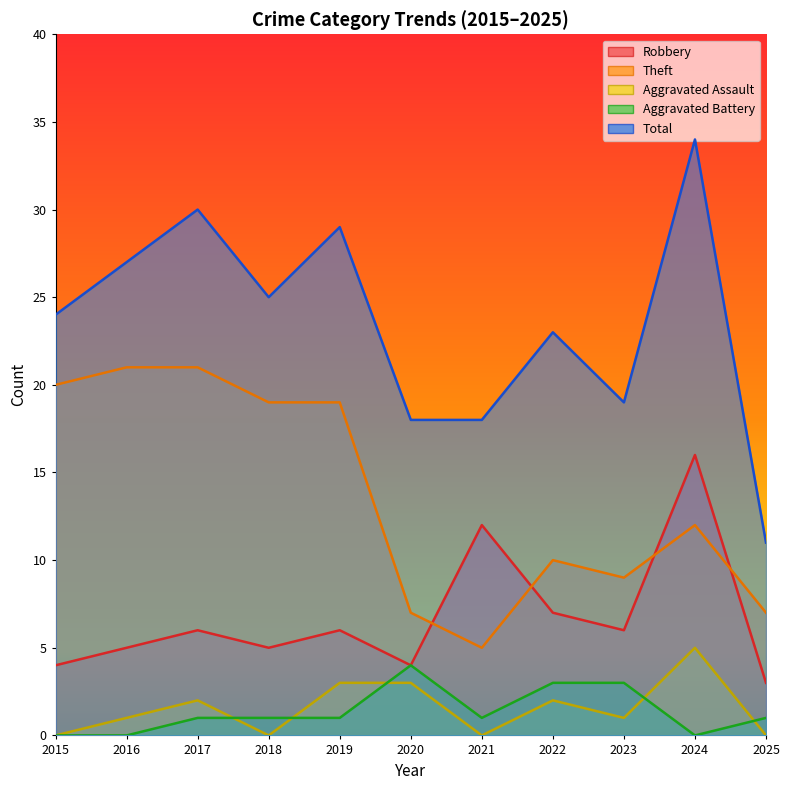

At which label does Total reach its peak?

2024